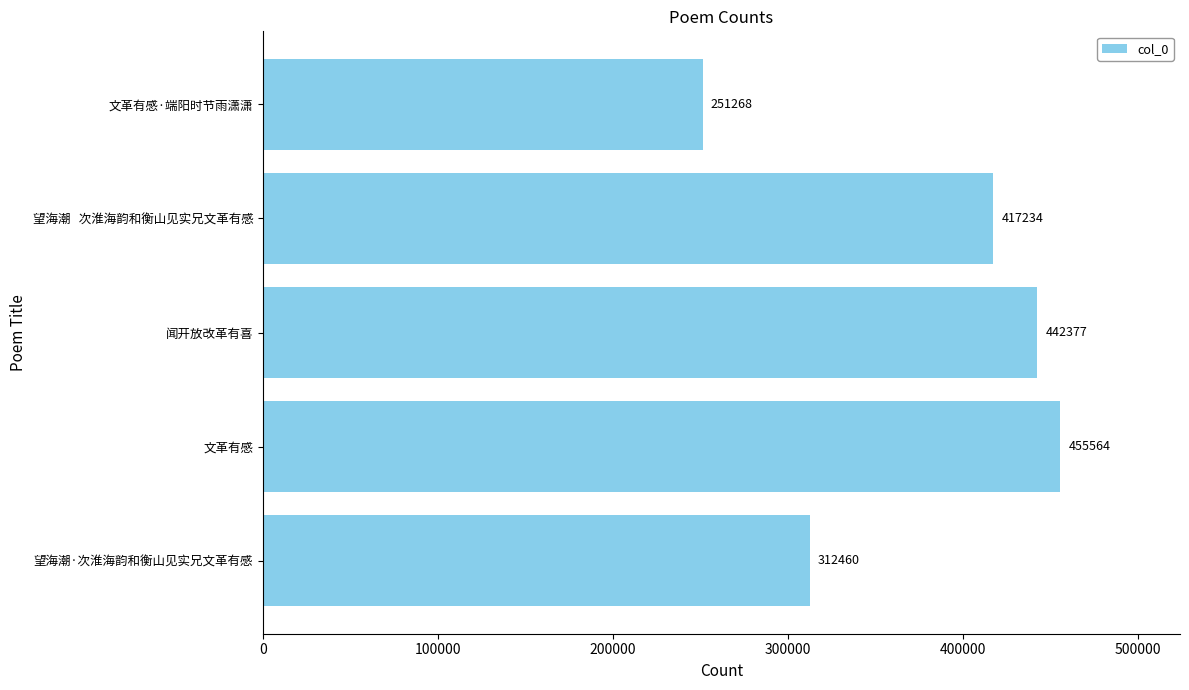

Which has a higher value, 望海潮·次淮海韵和衡山见实兄文革有感 or 闻开放改革有喜?

闻开放改革有喜